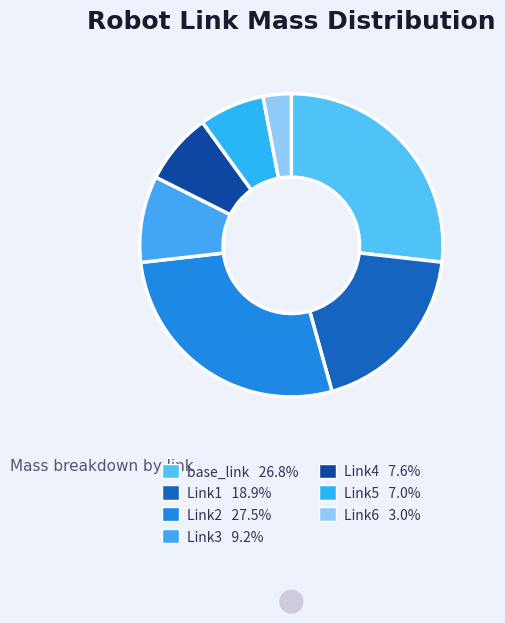

The Link2 slice represents 35% of the pie. True or false?

False